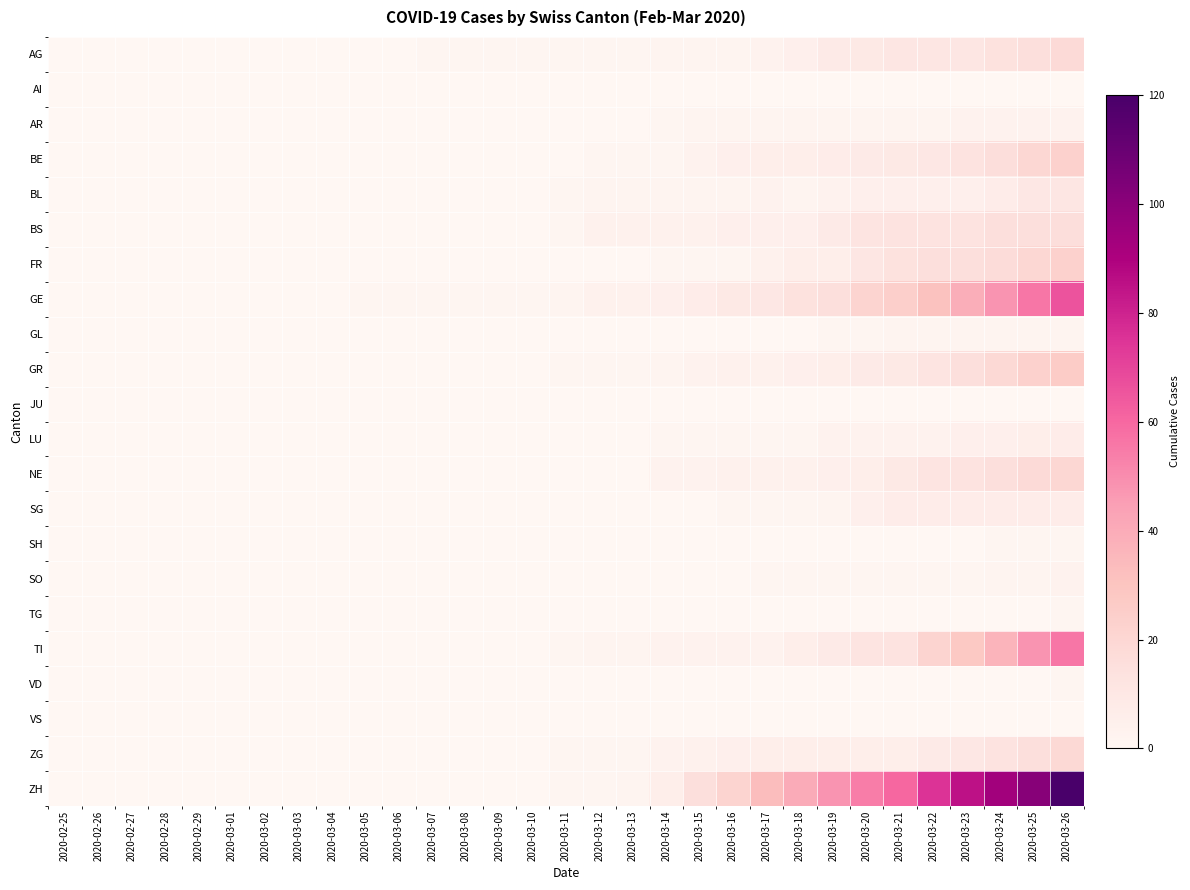

Reading left to right, list all the values displayed in this chart.

AG: 2020-02-25=0	2020-02-26=0	2020-02-27=0	2020-02-28=0	2020-02-29=0	2020-03-01=0	2020-03-02=0	2020-03-03=0	2020-03-04=0	2020-03-05=0	2020-03-06=0	2020-03-07=1	2020-03-08=1	2020-03-09=1	2020-03-10=1	2020-03-11=1	2020-03-12=1	2020-03-13=1	2020-03-14=2	2020-03-15=2	2020-03-16=2	2020-03-17=3	2020-03-18=5	2020-03-19=8	2020-03-20=9	2020-03-21=11	2020-03-22=11	2020-03-23=11	2020-03-24=14	2020-03-25=15	2020-03-26=18
AI: 2020-02-25=0	2020-02-26=0	2020-02-27=0	2020-02-28=0	2020-02-29=0	2020-03-01=0	2020-03-02=0	2020-03-03=0	2020-03-04=0	2020-03-05=0	2020-03-06=0	2020-03-07=0	2020-03-08=0	2020-03-09=0	2020-03-10=0	2020-03-11=0	2020-03-12=0	2020-03-13=0	2020-03-14=0	2020-03-15=0	2020-03-16=0	2020-03-17=0	2020-03-18=0	2020-03-19=0	2020-03-20=0	2020-03-21=0	2020-03-22=0	2020-03-23=0	2020-03-24=0	2020-03-25=0	2020-03-26=0
AR: 2020-02-25=0	2020-02-26=0	2020-02-27=0	2020-02-28=0	2020-02-29=0	2020-03-01=0	2020-03-02=0	2020-03-03=0	2020-03-04=0	2020-03-05=0	2020-03-06=0	2020-03-07=0	2020-03-08=0	2020-03-09=0	2020-03-10=0	2020-03-11=0	2020-03-12=0	2020-03-13=0	2020-03-14=1	2020-03-15=2	2020-03-16=2	2020-03-17=2	2020-03-18=2	2020-03-19=2	2020-03-20=2	2020-03-21=2	2020-03-22=2	2020-03-23=3	2020-03-24=3	2020-03-25=3	2020-03-26=3
BE: 2020-02-25=0	2020-02-26=0	2020-02-27=0	2020-02-28=0	2020-02-29=0	2020-03-01=0	2020-03-02=0	2020-03-03=0	2020-03-04=0	2020-03-05=0	2020-03-06=0	2020-03-07=0	2020-03-08=0	2020-03-09=0	2020-03-10=0	2020-03-11=0	2020-03-12=1	2020-03-13=1	2020-03-14=1	2020-03-15=3	2020-03-16=5	2020-03-17=6	2020-03-18=6	2020-03-19=7	2020-03-20=8	2020-03-21=9	2020-03-22=10	2020-03-23=13	2020-03-24=16	2020-03-25=20	2020-03-26=23
BL: 2020-02-25=0	2020-02-26=0	2020-02-27=0	2020-02-28=0	2020-02-29=0	2020-03-01=0	2020-03-02=0	2020-03-03=0	2020-03-04=0	2020-03-05=0	2020-03-06=0	2020-03-07=0	2020-03-08=0	2020-03-09=0	2020-03-10=0	2020-03-11=1	2020-03-12=2	2020-03-13=2	2020-03-14=2	2020-03-15=2	2020-03-16=2	2020-03-17=3	2020-03-18=2	2020-03-19=3	2020-03-20=5	2020-03-21=5	2020-03-22=5	2020-03-23=5	2020-03-24=7	2020-03-25=10	2020-03-26=11
BS: 2020-02-25=0	2020-02-26=0	2020-02-27=0	2020-02-28=0	2020-02-29=0	2020-03-01=0	2020-03-02=0	2020-03-03=0	2020-03-04=0	2020-03-05=0	2020-03-06=0	2020-03-07=0	2020-03-08=0	2020-03-09=0	2020-03-10=0	2020-03-11=1	2020-03-12=4	2020-03-13=4	2020-03-14=4	2020-03-15=4	2020-03-16=5	2020-03-17=5	2020-03-18=5	2020-03-19=8	2020-03-20=12	2020-03-21=13	2020-03-22=13	2020-03-23=13	2020-03-24=15	2020-03-25=15	2020-03-26=16
FR: 2020-02-25=0	2020-02-26=0	2020-02-27=0	2020-02-28=0	2020-02-29=0	2020-03-01=0	2020-03-02=0	2020-03-03=0	2020-03-04=0	2020-03-05=0	2020-03-06=0	2020-03-07=0	2020-03-08=0	2020-03-09=0	2020-03-10=0	2020-03-11=0	2020-03-12=0	2020-03-13=0	2020-03-14=1	2020-03-15=1	2020-03-16=1	2020-03-17=4	2020-03-18=6	2020-03-19=6	2020-03-20=11	2020-03-21=14	2020-03-22=15	2020-03-23=15	2020-03-24=17	2020-03-25=20	2020-03-26=23
GE: 2020-02-25=0	2020-02-26=0	2020-02-27=0	2020-02-28=0	2020-02-29=0	2020-03-01=0	2020-03-02=0	2020-03-03=0	2020-03-04=0	2020-03-05=1	2020-03-06=1	2020-03-07=1	2020-03-08=1	2020-03-09=1	2020-03-10=1	2020-03-11=2	2020-03-12=4	2020-03-13=4	2020-03-14=5	2020-03-15=7	2020-03-16=9	2020-03-17=10	2020-03-18=14	2020-03-19=15	2020-03-20=22	2020-03-21=24	2020-03-22=31	2020-03-23=39	2020-03-24=48	2020-03-25=56	2020-03-26=66
GL: 2020-02-25=0	2020-02-26=0	2020-02-27=0	2020-02-28=0	2020-02-29=0	2020-03-01=0	2020-03-02=0	2020-03-03=0	2020-03-04=0	2020-03-05=0	2020-03-06=0	2020-03-07=0	2020-03-08=0	2020-03-09=0	2020-03-10=0	2020-03-11=0	2020-03-12=0	2020-03-13=0	2020-03-14=0	2020-03-15=0	2020-03-16=0	2020-03-17=0	2020-03-18=0	2020-03-19=1	2020-03-20=1	2020-03-21=2	2020-03-22=2	2020-03-23=2	2020-03-24=2	2020-03-25=2	2020-03-26=2
GR: 2020-02-25=0	2020-02-26=0	2020-02-27=0	2020-02-28=0	2020-02-29=0	2020-03-01=0	2020-03-02=0	2020-03-03=0	2020-03-04=0	2020-03-05=0	2020-03-06=0	2020-03-07=0	2020-03-08=0	2020-03-09=0	2020-03-10=0	2020-03-11=1	2020-03-12=1	2020-03-13=1	2020-03-14=2	2020-03-15=3	2020-03-16=4	2020-03-17=4	2020-03-18=5	2020-03-19=6	2020-03-20=8	2020-03-21=9	2020-03-22=12	2020-03-23=15	2020-03-24=19	2020-03-25=23	2020-03-26=26
JU: 2020-02-25=0	2020-02-26=0	2020-02-27=0	2020-02-28=0	2020-02-29=0	2020-03-01=0	2020-03-02=0	2020-03-03=0	2020-03-04=0	2020-03-05=0	2020-03-06=0	2020-03-07=0	2020-03-08=0	2020-03-09=0	2020-03-10=0	2020-03-11=0	2020-03-12=0	2020-03-13=0	2020-03-14=0	2020-03-15=0	2020-03-16=0	2020-03-17=0	2020-03-18=0	2020-03-19=0	2020-03-20=0	2020-03-21=0	2020-03-22=0	2020-03-23=0	2020-03-24=0	2020-03-25=0	2020-03-26=0
LU: 2020-02-25=0	2020-02-26=0	2020-02-27=0	2020-02-28=0	2020-02-29=0	2020-03-01=0	2020-03-02=0	2020-03-03=0	2020-03-04=0	2020-03-05=0	2020-03-06=0	2020-03-07=0	2020-03-08=0	2020-03-09=0	2020-03-10=0	2020-03-11=0	2020-03-12=0	2020-03-13=0	2020-03-14=1	2020-03-15=1	2020-03-16=1	2020-03-17=1	2020-03-18=1	2020-03-19=3	2020-03-20=3	2020-03-21=3	2020-03-22=3	2020-03-23=5	2020-03-24=5	2020-03-25=6	2020-03-26=7
NE: 2020-02-25=0	2020-02-26=0	2020-02-27=0	2020-02-28=0	2020-02-29=0	2020-03-01=0	2020-03-02=0	2020-03-03=0	2020-03-04=0	2020-03-05=0	2020-03-06=0	2020-03-07=0	2020-03-08=0	2020-03-09=0	2020-03-10=0	2020-03-11=0	2020-03-12=0	2020-03-13=0	2020-03-14=3	2020-03-15=3	2020-03-16=4	2020-03-17=4	2020-03-18=4	2020-03-19=5	2020-03-20=6	2020-03-21=9	2020-03-22=12	2020-03-23=13	2020-03-24=15	2020-03-25=18	2020-03-26=20
SG: 2020-02-25=0	2020-02-26=0	2020-02-27=0	2020-02-28=0	2020-02-29=0	2020-03-01=0	2020-03-02=0	2020-03-03=0	2020-03-04=0	2020-03-05=0	2020-03-06=0	2020-03-07=0	2020-03-08=0	2020-03-09=0	2020-03-10=0	2020-03-11=0	2020-03-12=0	2020-03-13=0	2020-03-14=0	2020-03-15=0	2020-03-16=1	2020-03-17=1	2020-03-18=1	2020-03-19=2	2020-03-20=5	2020-03-21=7	2020-03-22=7	2020-03-23=7	2020-03-24=7	2020-03-25=7	2020-03-26=7
SH: 2020-02-25=0	2020-02-26=0	2020-02-27=0	2020-02-28=0	2020-02-29=0	2020-03-01=0	2020-03-02=0	2020-03-03=0	2020-03-04=0	2020-03-05=0	2020-03-06=0	2020-03-07=0	2020-03-08=0	2020-03-09=0	2020-03-10=0	2020-03-11=0	2020-03-12=0	2020-03-13=0	2020-03-14=0	2020-03-15=0	2020-03-16=0	2020-03-17=0	2020-03-18=0	2020-03-19=0	2020-03-20=0	2020-03-21=0	2020-03-22=0	2020-03-23=0	2020-03-24=1	2020-03-25=1	2020-03-26=1
SO: 2020-02-25=0	2020-02-26=0	2020-02-27=0	2020-02-28=0	2020-02-29=0	2020-03-01=0	2020-03-02=0	2020-03-03=0	2020-03-04=0	2020-03-05=0	2020-03-06=0	2020-03-07=0	2020-03-08=0	2020-03-09=0	2020-03-10=0	2020-03-11=0	2020-03-12=0	2020-03-13=0	2020-03-14=0	2020-03-15=0	2020-03-16=0	2020-03-17=1	2020-03-18=1	2020-03-19=1	2020-03-20=1	2020-03-21=1	2020-03-22=1	2020-03-23=1	2020-03-24=2	2020-03-25=2	2020-03-26=3
TG: 2020-02-25=0	2020-02-26=0	2020-02-27=0	2020-02-28=0	2020-02-29=0	2020-03-01=0	2020-03-02=0	2020-03-03=0	2020-03-04=0	2020-03-05=0	2020-03-06=0	2020-03-07=0	2020-03-08=0	2020-03-09=0	2020-03-10=0	2020-03-11=0	2020-03-12=0	2020-03-13=0	2020-03-14=0	2020-03-15=0	2020-03-16=0	2020-03-17=0	2020-03-18=0	2020-03-19=0	2020-03-20=0	2020-03-21=0	2020-03-22=0	2020-03-23=0	2020-03-24=0	2020-03-25=0	2020-03-26=1
TI: 2020-02-25=0	2020-02-26=0	2020-02-27=0	2020-02-28=0	2020-02-29=0	2020-03-01=0	2020-03-02=0	2020-03-03=0	2020-03-04=0	2020-03-05=0	2020-03-06=0	2020-03-07=0	2020-03-08=0	2020-03-09=0	2020-03-10=0	2020-03-11=1	2020-03-12=2	2020-03-13=2	2020-03-14=3	2020-03-15=3	2020-03-16=3	2020-03-17=3	2020-03-18=6	2020-03-19=8	2020-03-20=12	2020-03-21=13	2020-03-22=22	2020-03-23=28	2020-03-24=37	2020-03-25=48	2020-03-26=56
VD: 2020-02-25=0	2020-02-26=0	2020-02-27=0	2020-02-28=0	2020-02-29=0	2020-03-01=0	2020-03-02=0	2020-03-03=0	2020-03-04=0	2020-03-05=0	2020-03-06=0	2020-03-07=0	2020-03-08=0	2020-03-09=0	2020-03-10=0	2020-03-11=0	2020-03-12=0	2020-03-13=0	2020-03-14=0	2020-03-15=0	2020-03-16=0	2020-03-17=0	2020-03-18=0	2020-03-19=0	2020-03-20=0	2020-03-21=0	2020-03-22=0	2020-03-23=0	2020-03-24=0	2020-03-25=0	2020-03-26=1
VS: 2020-02-25=0	2020-02-26=0	2020-02-27=0	2020-02-28=0	2020-02-29=0	2020-03-01=0	2020-03-02=0	2020-03-03=0	2020-03-04=0	2020-03-05=0	2020-03-06=0	2020-03-07=0	2020-03-08=0	2020-03-09=0	2020-03-10=0	2020-03-11=0	2020-03-12=0	2020-03-13=0	2020-03-14=0	2020-03-15=0	2020-03-16=0	2020-03-17=0	2020-03-18=0	2020-03-19=0	2020-03-20=0	2020-03-21=0	2020-03-22=0	2020-03-23=0	2020-03-24=0	2020-03-25=0	2020-03-26=0
ZG: 2020-02-25=0	2020-02-26=0	2020-02-27=0	2020-02-28=0	2020-02-29=0	2020-03-01=0	2020-03-02=0	2020-03-03=0	2020-03-04=0	2020-03-05=0	2020-03-06=0	2020-03-07=0	2020-03-08=0	2020-03-09=0	2020-03-10=0	2020-03-11=1	2020-03-12=1	2020-03-13=1	2020-03-14=3	2020-03-15=4	2020-03-16=5	2020-03-17=6	2020-03-18=6	2020-03-19=6	2020-03-20=6	2020-03-21=6	2020-03-22=8	2020-03-23=10	2020-03-24=13	2020-03-25=15	2020-03-26=19
ZH: 2020-02-25=0	2020-02-26=0	2020-02-27=0	2020-02-28=0	2020-02-29=0	2020-03-01=0	2020-03-02=0	2020-03-03=0	2020-03-04=0	2020-03-05=0	2020-03-06=0	2020-03-07=0	2020-03-08=0	2020-03-09=0	2020-03-10=0	2020-03-11=1	2020-03-12=1	2020-03-13=2	2020-03-14=6	2020-03-15=15	2020-03-16=22	2020-03-17=33	2020-03-18=40	2020-03-19=48	2020-03-20=54	2020-03-21=60	2020-03-22=75	2020-03-23=85	2020-03-24=93	2020-03-25=101	2020-03-26=120